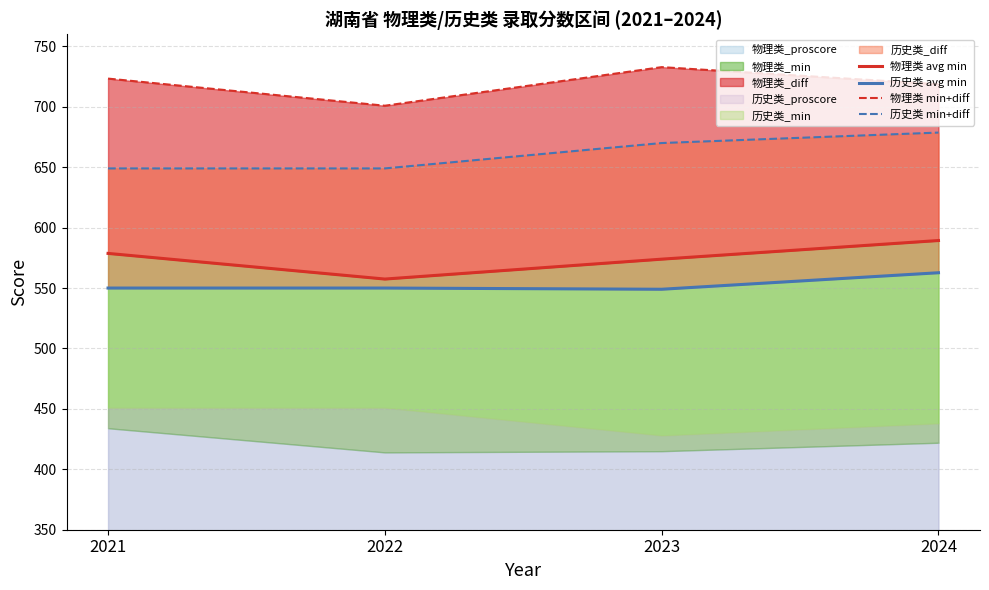

Reading right to left, transcribe all the data shown in this chart.

物理类 avg min: 2024=589.3	2023=573.9	2022=557.4	2021=578.7
历史类 avg min: 2024=562.7	2023=549.0	2022=550.0	2021=550.0
物理类 min+diff: 2024=718.7	2023=732.8	2022=700.9	2021=723.3
历史类 min+diff: 2024=678.7	2023=670.0	2022=649.0	2021=649.0